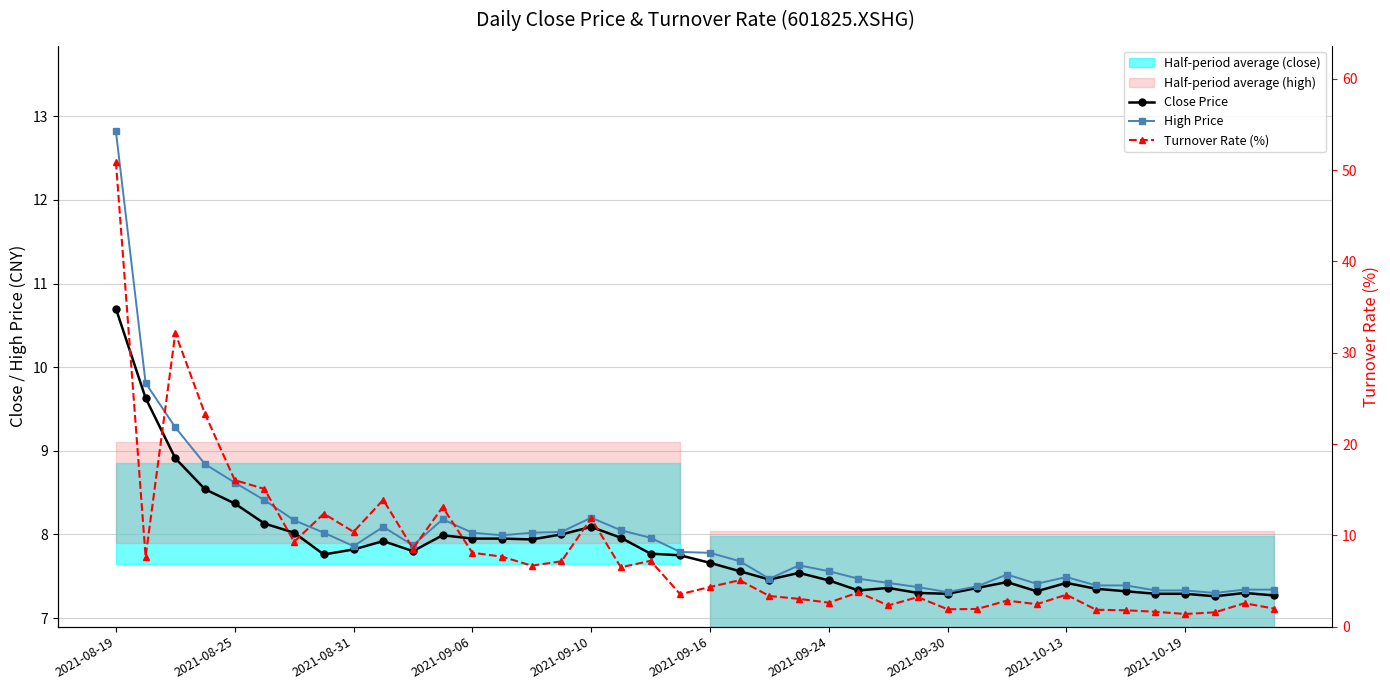

Which series changed the most between 2021-10-19 and 23?

Turnover Rate (%)